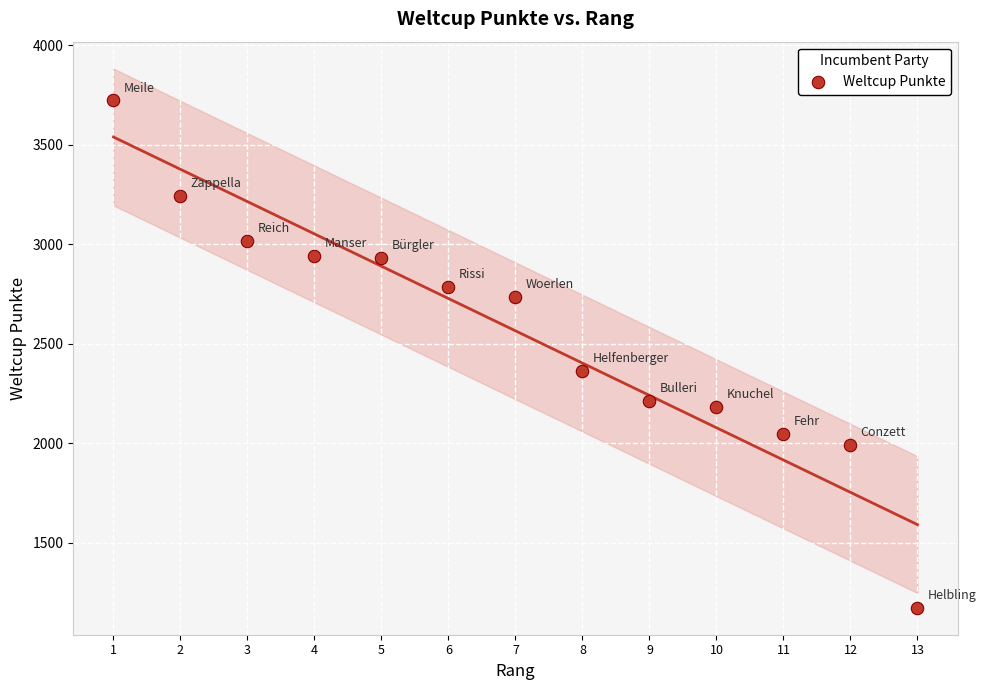

What is the range of Y values (max minus min)?

2549